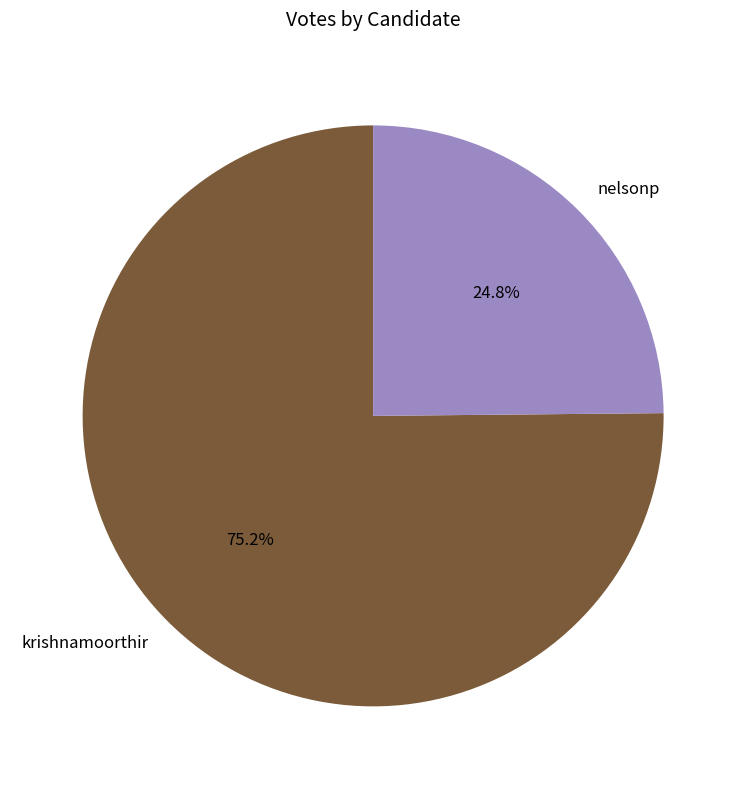

Does any single category account for the majority?

Yes